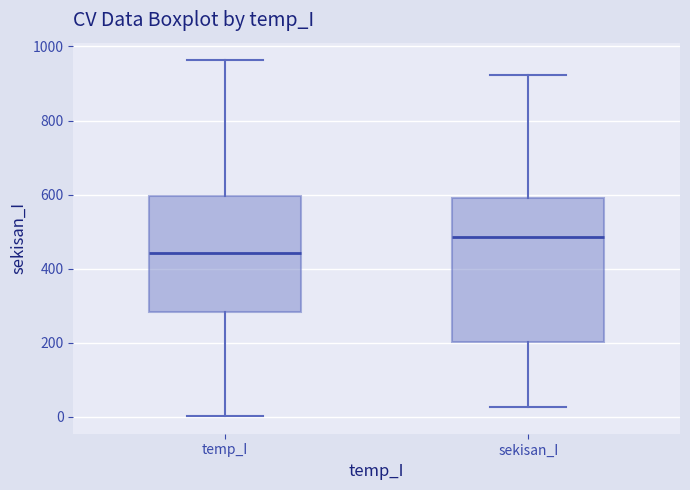

Which box has the lowest median line?

temp_I